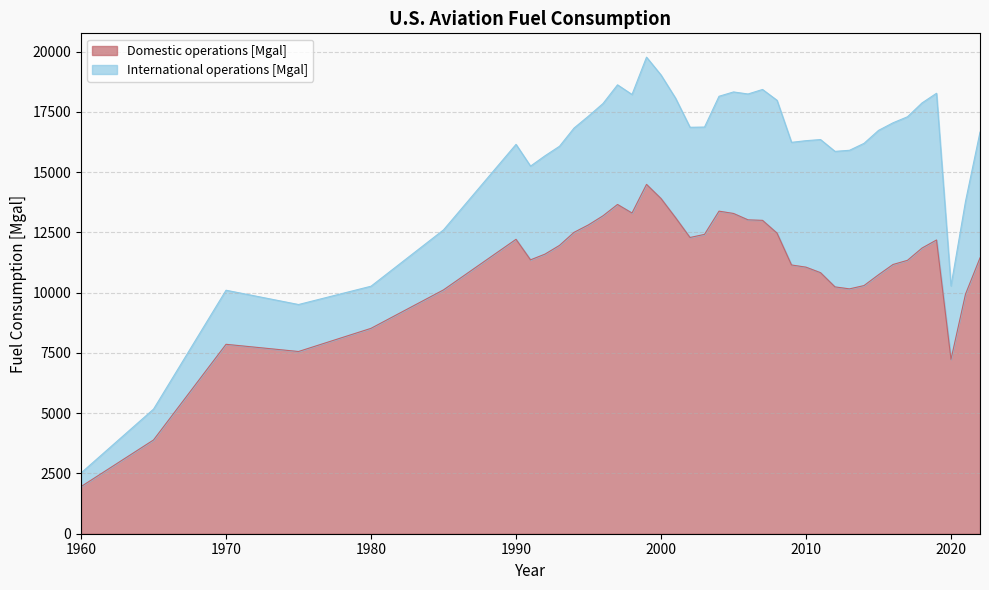

The value at 1970 is 7857.0. True or false?

True